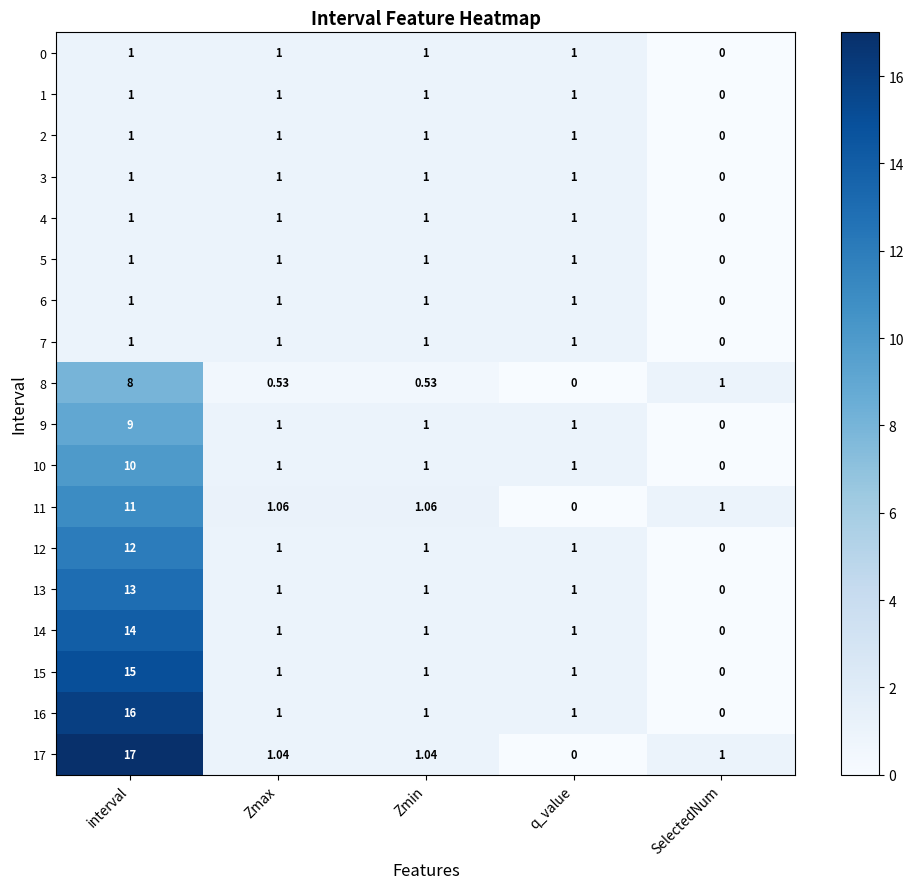

At which category is the sum across all series the highest?

interval